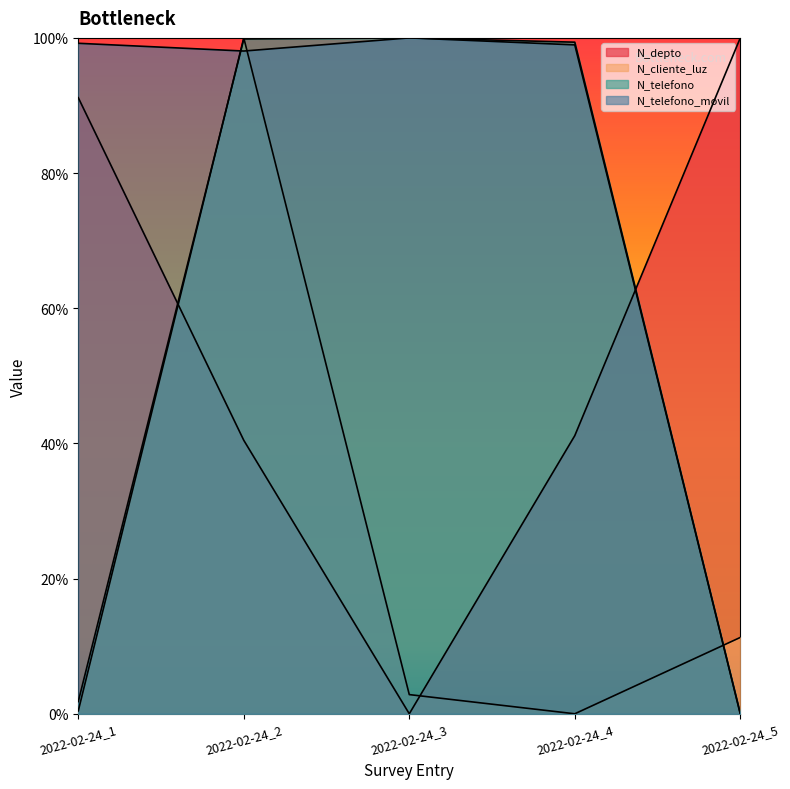

What are all the series names shown in the legend?

N_depto, N_cliente_luz, N_telefono, N_telefono_movil